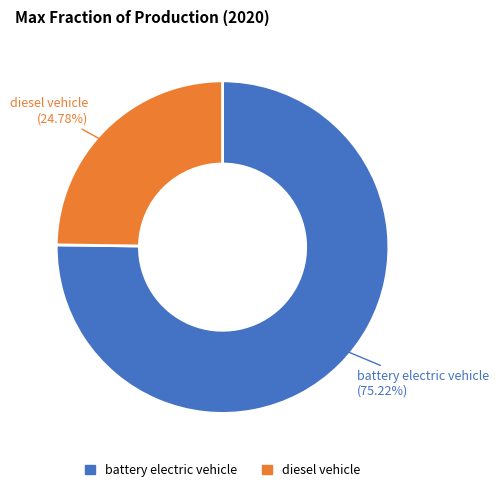

Which category has the smallest portion of the pie?

diesel vehicle